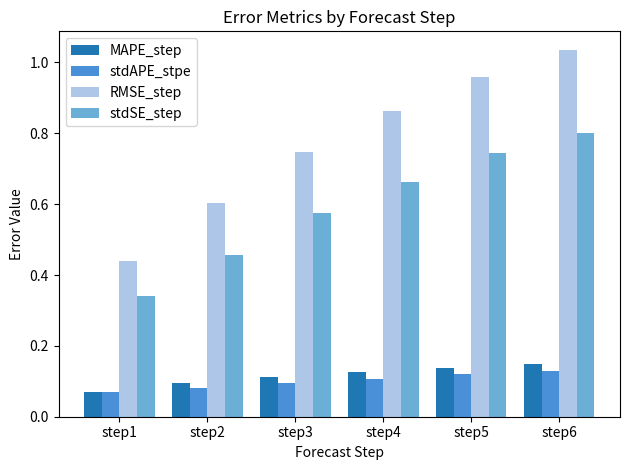

True or false: MAPE_step has a value of 0.1 at step5.

True